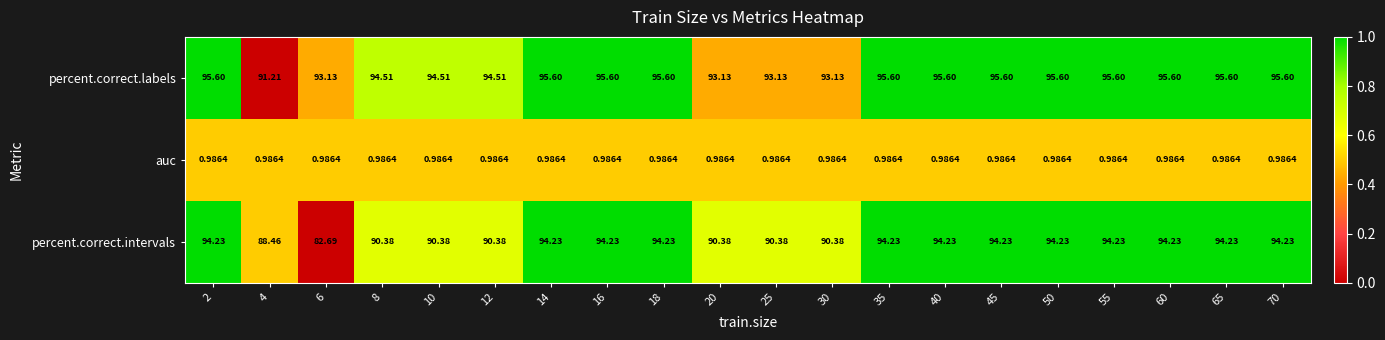

At 12, list the series in order from smallest to largest.

auc, percent.correct.intervals, percent.correct.labels